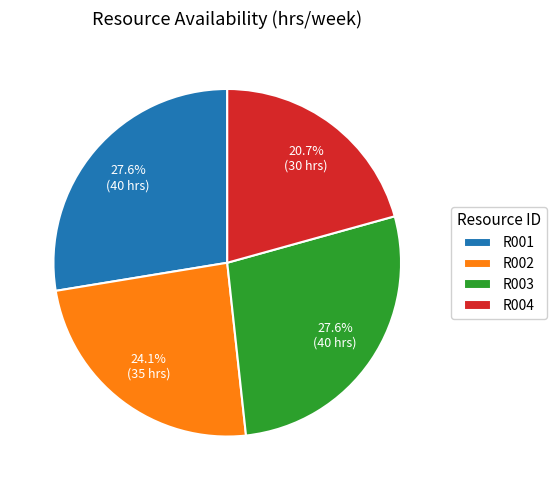

Does any single category account for the majority?

No